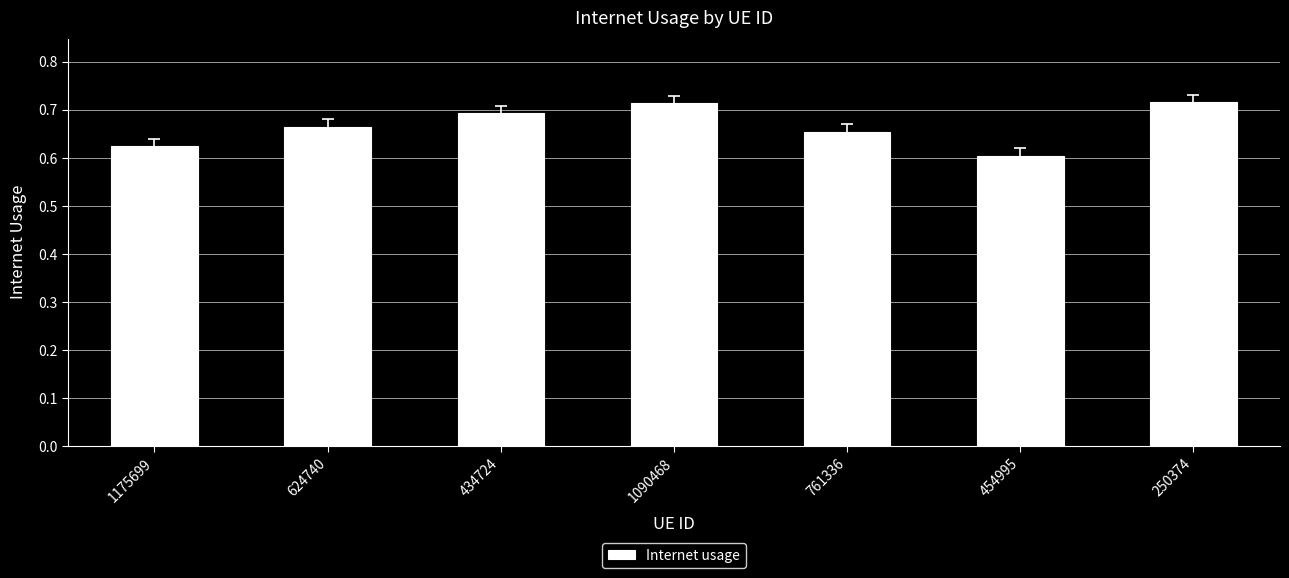

What is the sum of the values at 761336 and 434724?

1.3